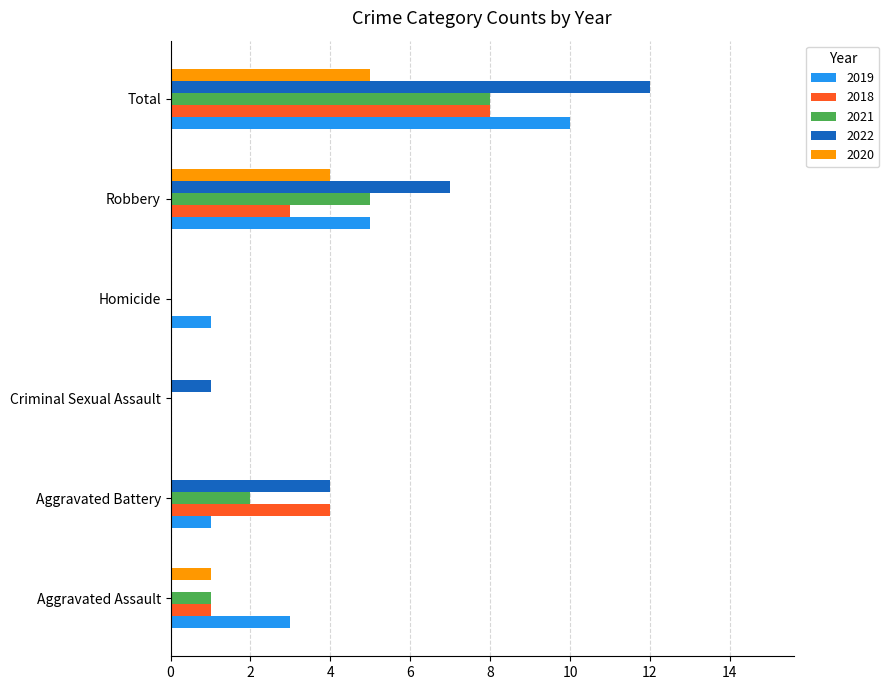

Read the 2019 value at Aggravated Assault.

3